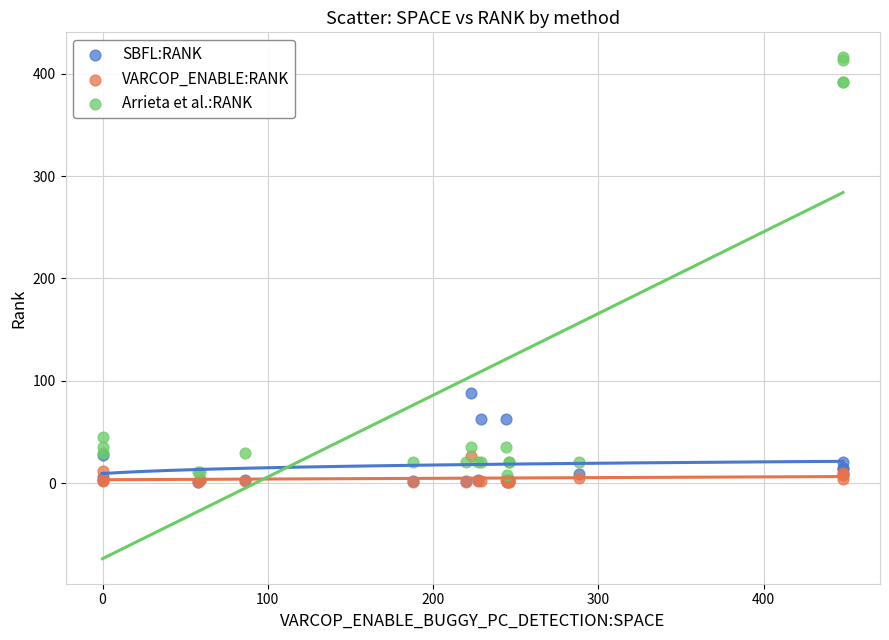

In the Arrieta et al.:RANK series, what Y value is closest to 212?

45